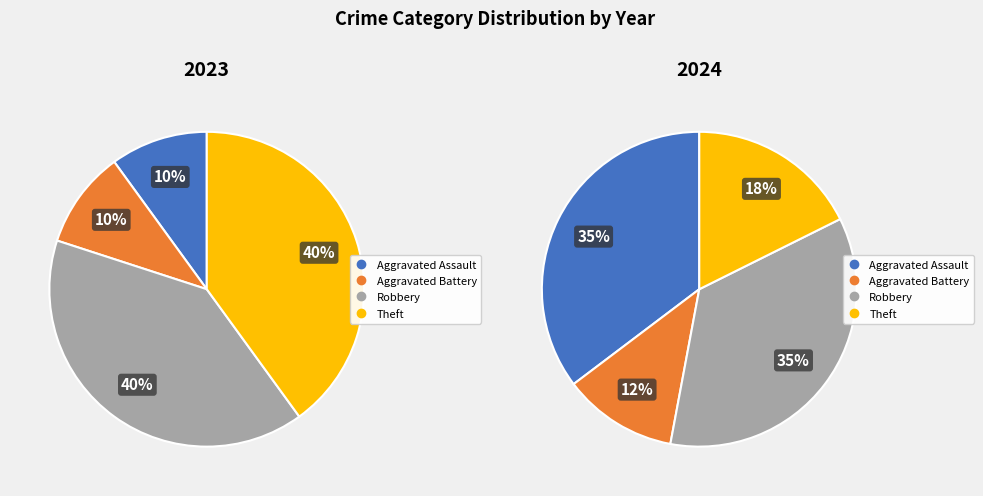

How many slices are in this pie chart?

4